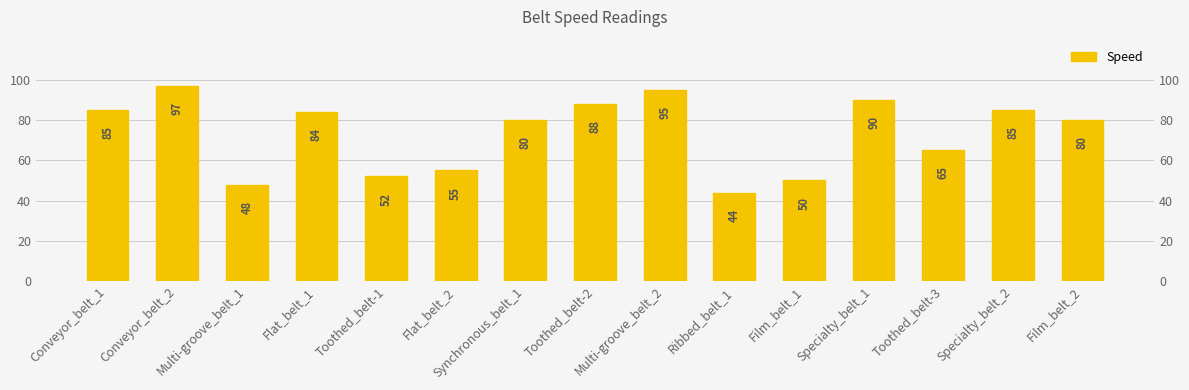

Are the bars grouped side by side (vs. stacked)?

No